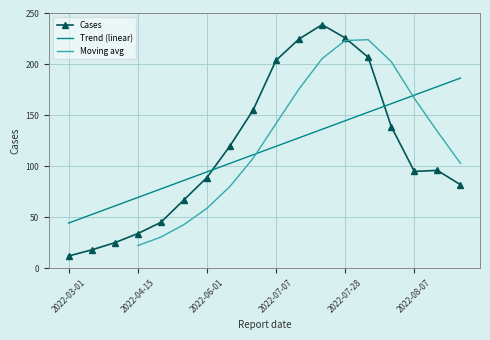

Reading right to left, list all the values displayed in this chart.

82	96	95	139	207	226	239	225	204	155	120	89	67	45	34	25	18	12